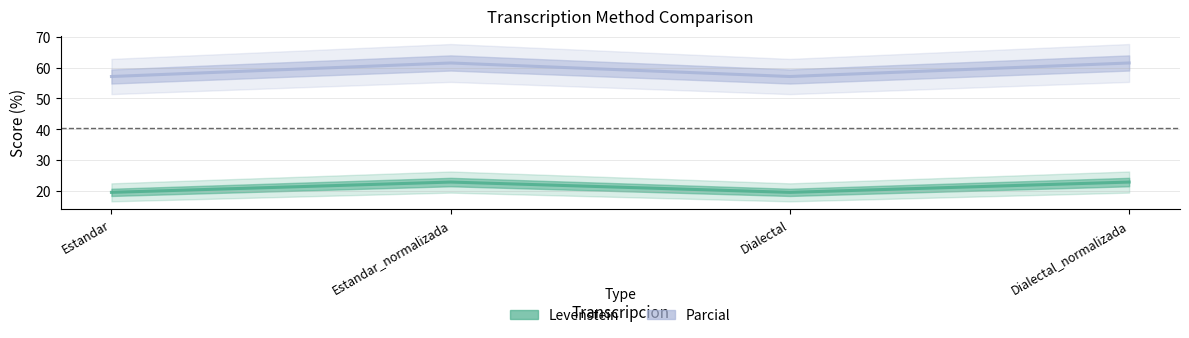

What position from the left is Dialectal?

3